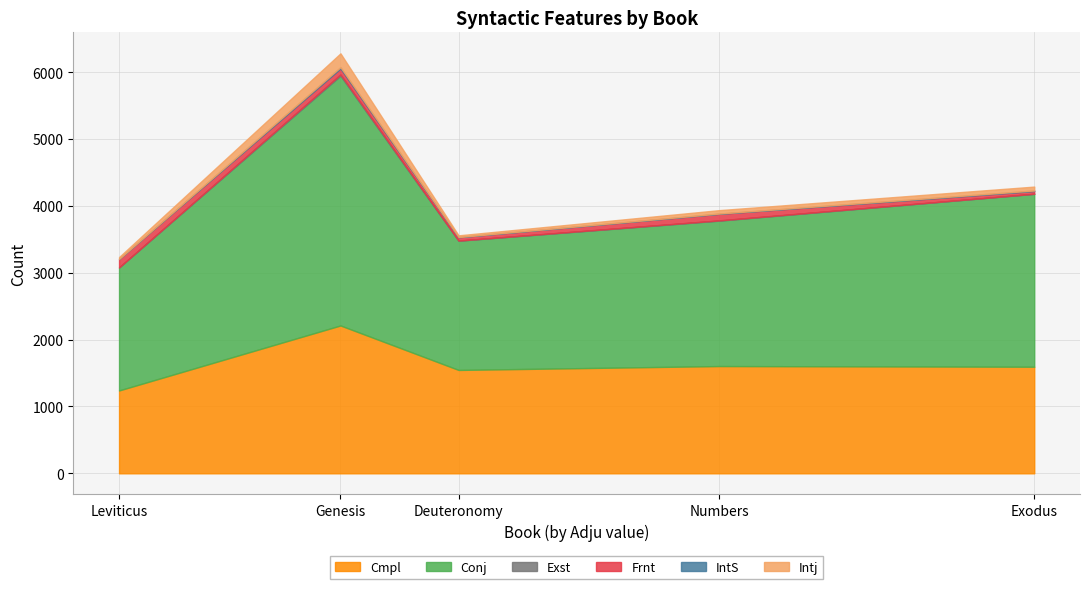

At which category does the chart reach its minimum across all series?

Leviticus